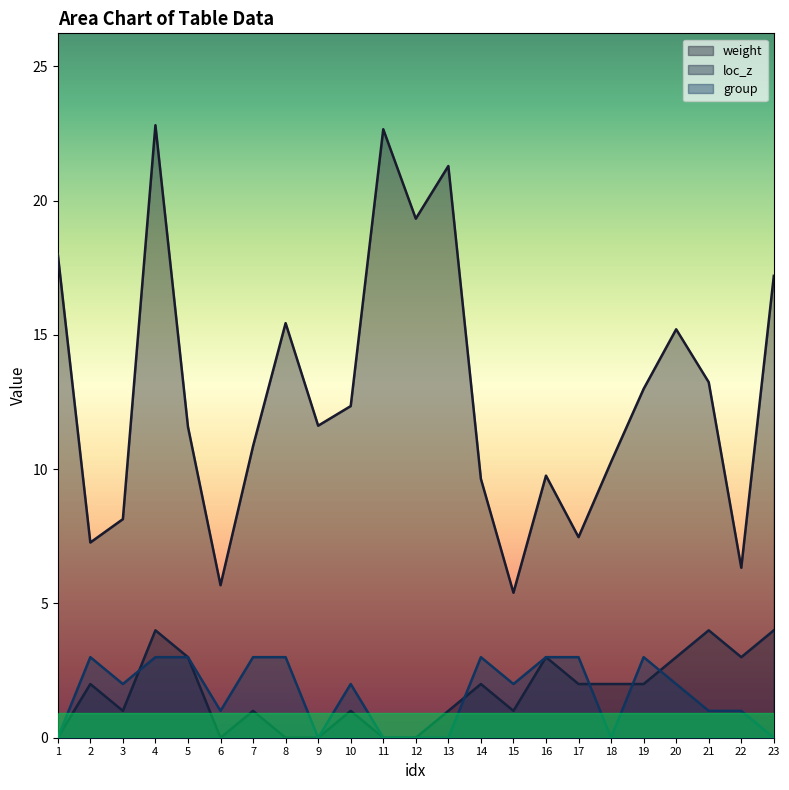

Between 5 and 13, which series saw the biggest shift?

weight